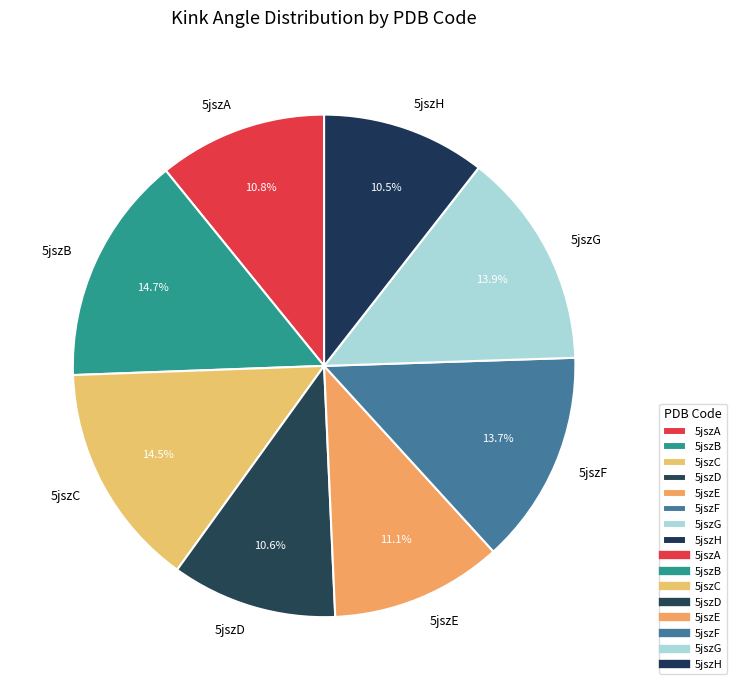

To the nearest percent, what is the average slice percentage?

12%